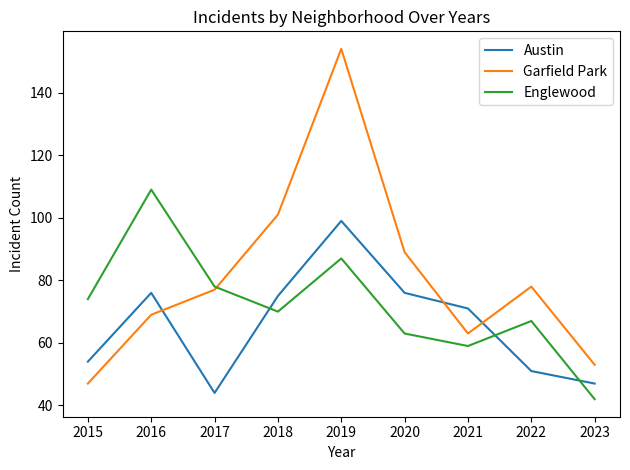

True or false: Englewood has a value of 63 at 2020.

True